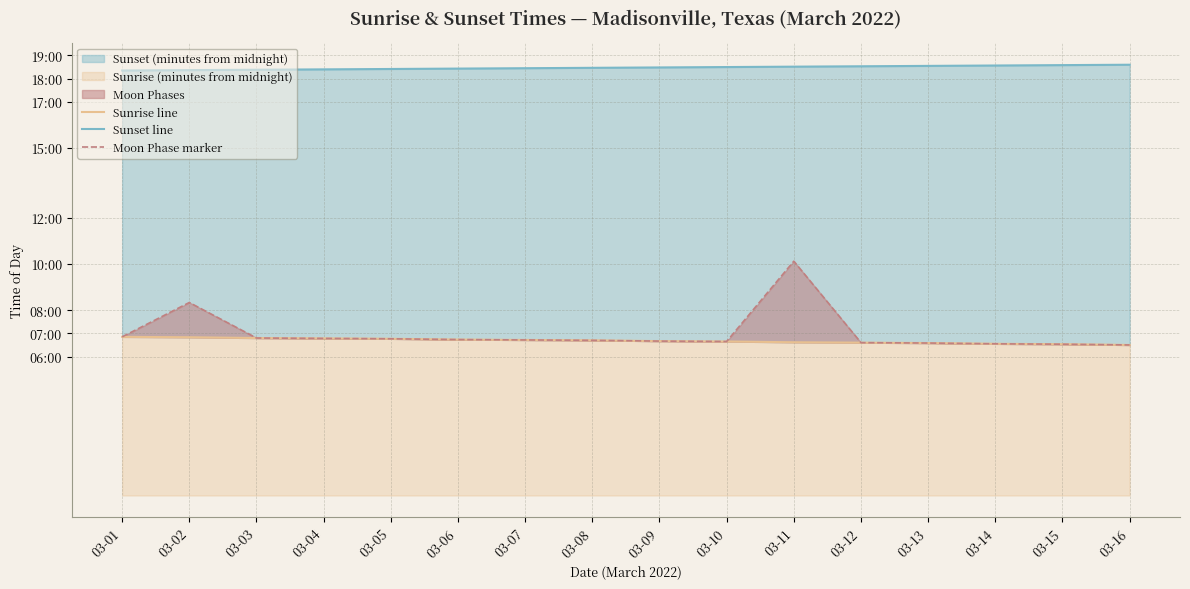

Rank the series by their maximum value, from lowest to highest.

Sunrise line, Moon Phase marker, Sunset line